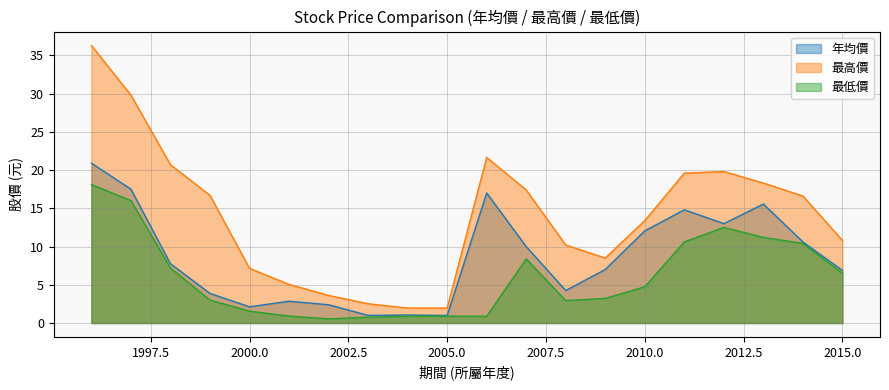

At which label does 最低價 reach its minimum?

2002